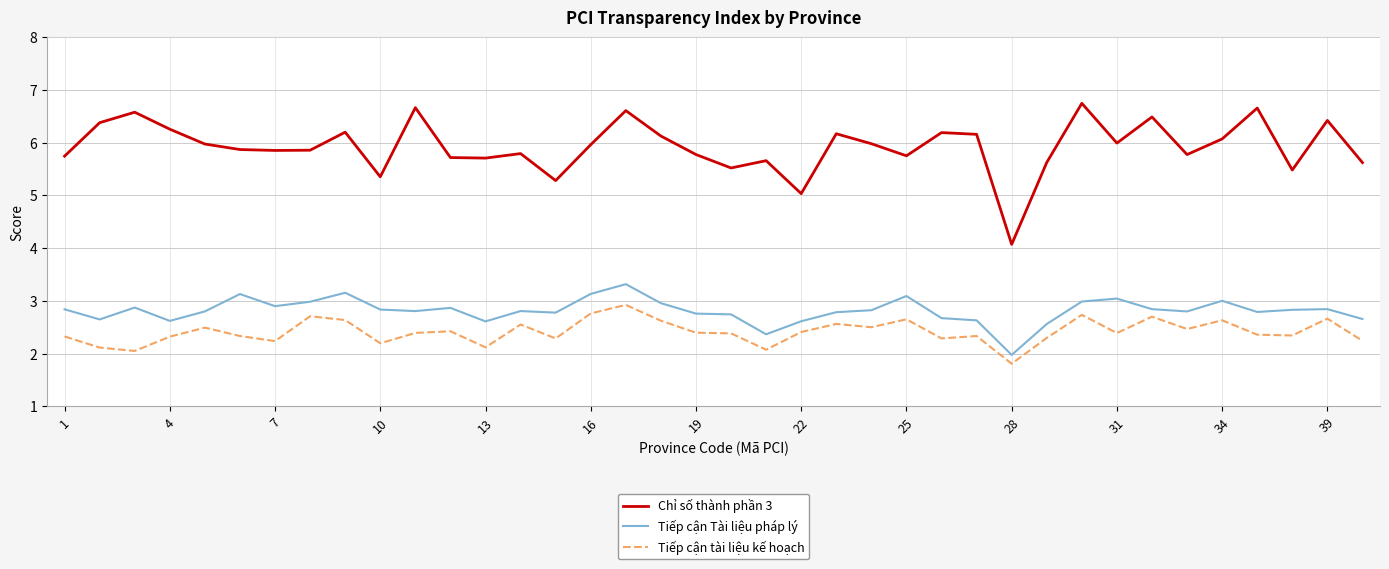

What is the difference between the maximum and minimum values in the Tiếp cận Tài liệu pháp lý series?

1.3